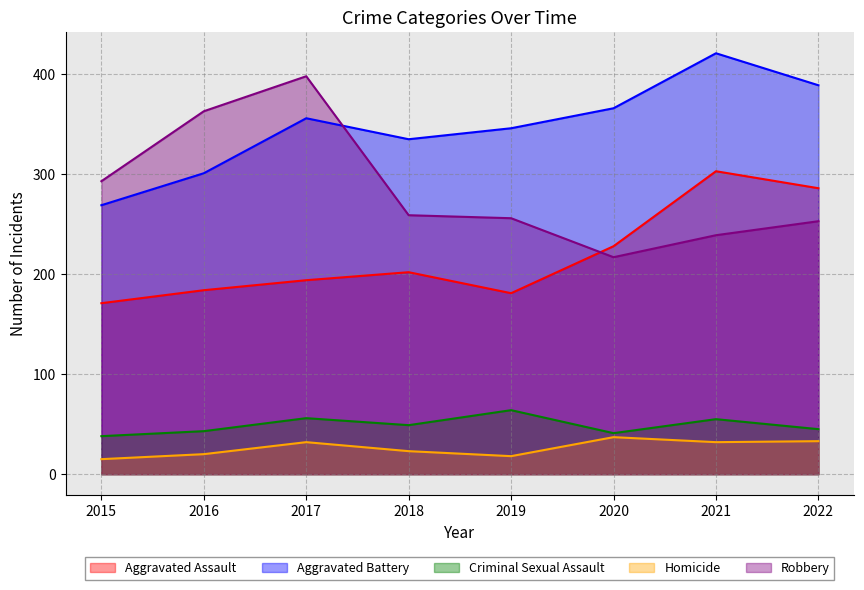

Rank the series at 2022 from lowest to highest value.

Homicide, Criminal Sexual Assault, Robbery, Aggravated Assault, Aggravated Battery